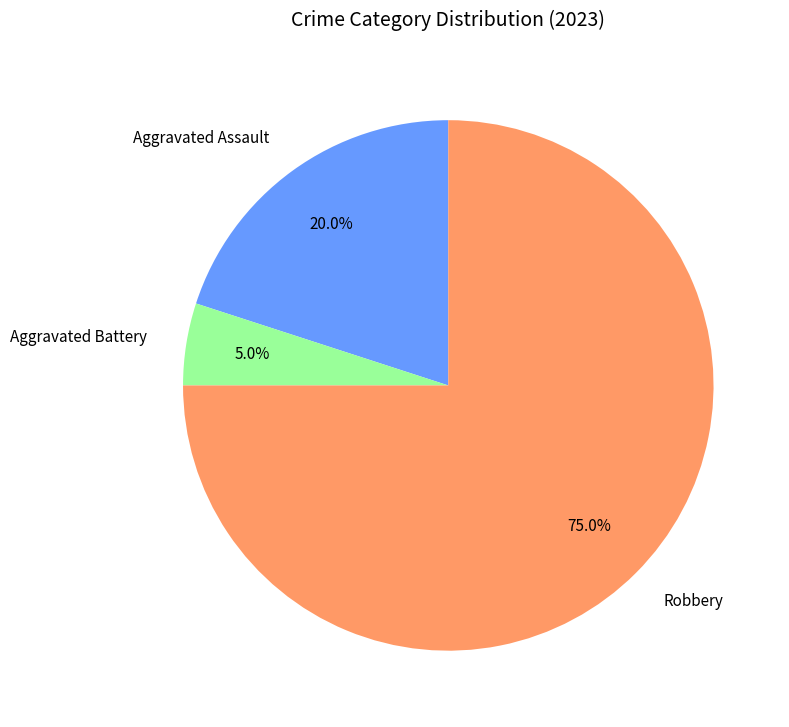

What is the ratio of the value at Robbery to the value at Aggravated Battery?

15.0